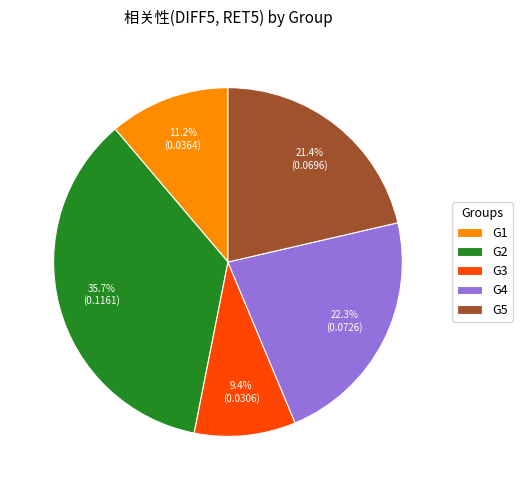

What percentage is the G3 slice, to the nearest percent?

9%